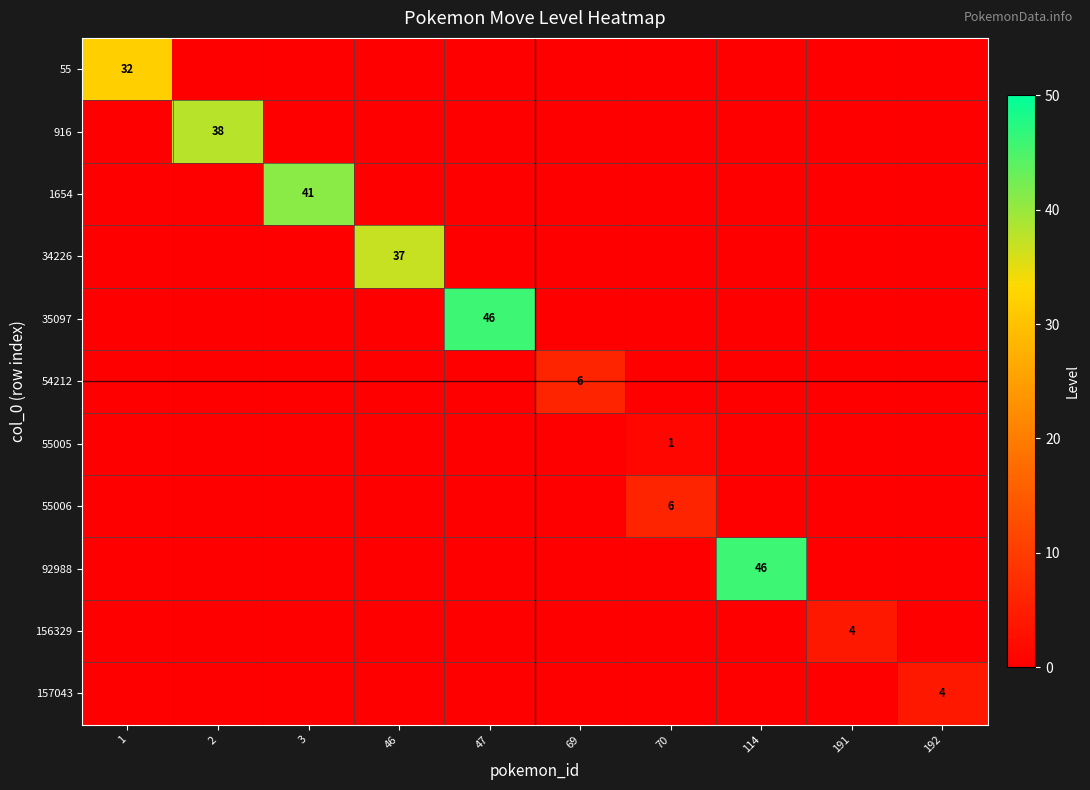

At which category does the chart reach its peak across all series?

47